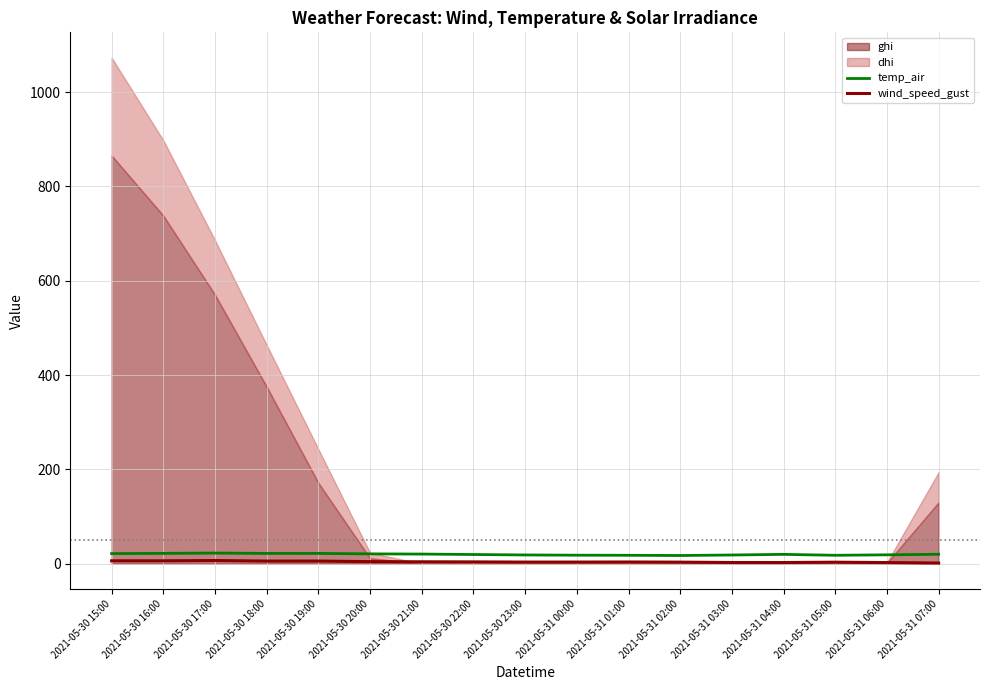

The temp_air series shows 21.9 at 2021-05-30 16:00. True or false?

True